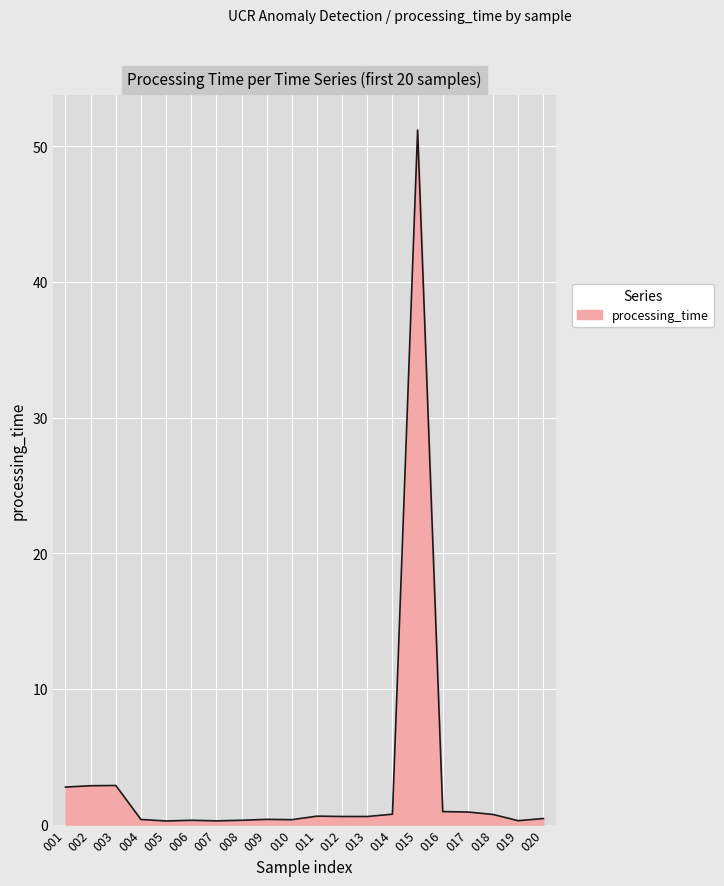

At which category does the chart reach its peak across all series?

015